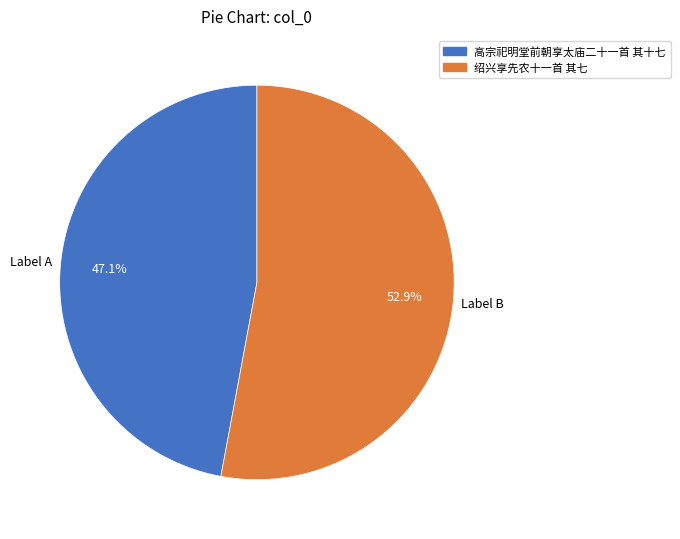

Does any single category account for the majority?

Yes